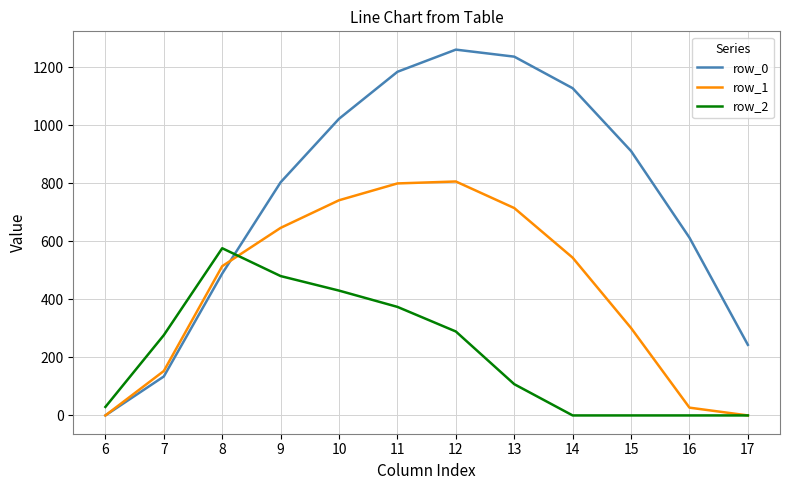

Where do row_0 and row_2 first cross each other?

8 and 9